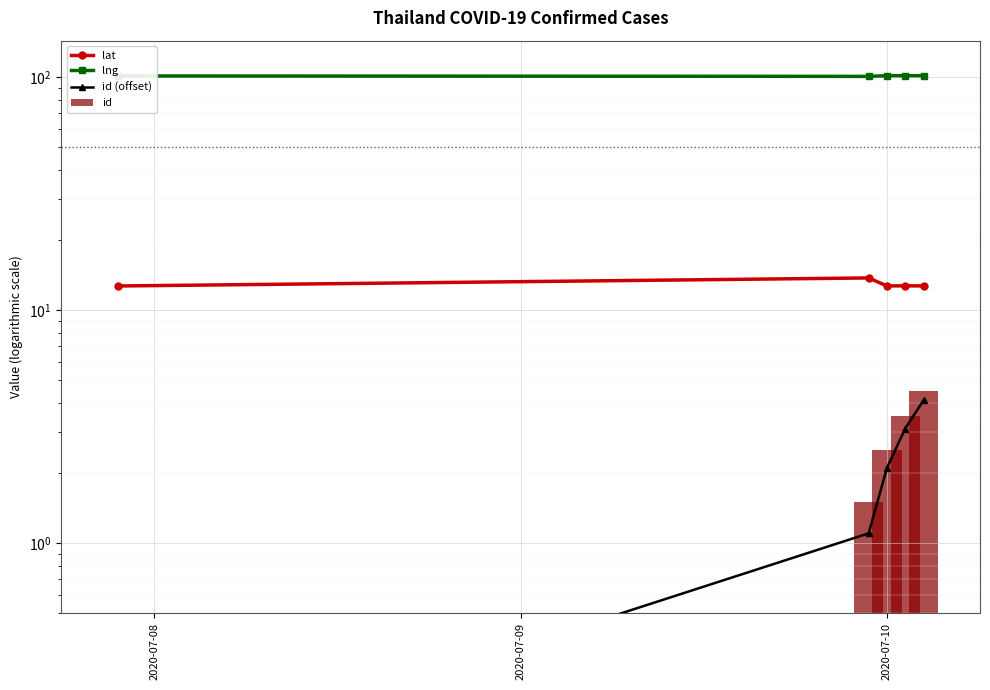

What is the sum of the id values at 2020-07-10 and 4?

7.0